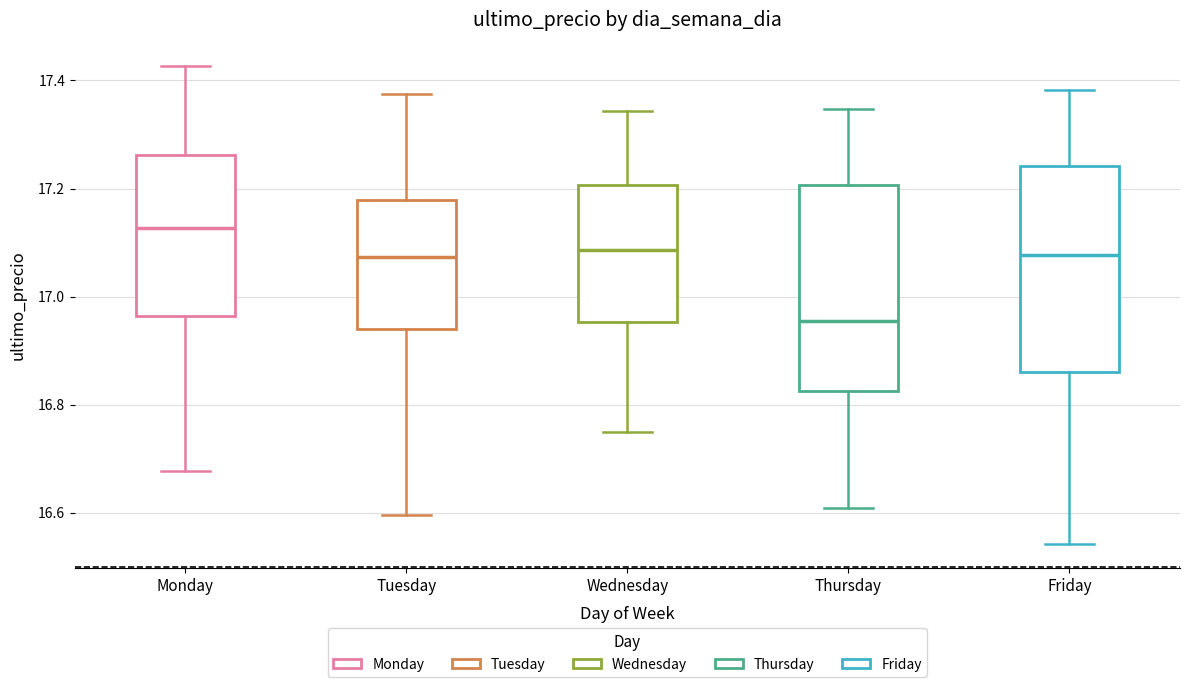

Reading left to right, read every box against the y-axis: the position of its median line, the range the box covers, and the ends of its whiskers. The values are not printed on the chart, so give them approximately, as read against the axis.

Monday: median 17.12, box 16.96 to 17.26, whiskers 16.68 to 17.42
Tuesday: median 17.08, box 16.94 to 17.18, whiskers 16.60 to 17.38
Wednesday: median 17.08, box 16.96 to 17.20, whiskers 16.74 to 17.34
Thursday: median 16.96, box 16.82 to 17.20, whiskers 16.60 to 17.34
Friday: median 17.08, box 16.86 to 17.24, whiskers 16.54 to 17.38